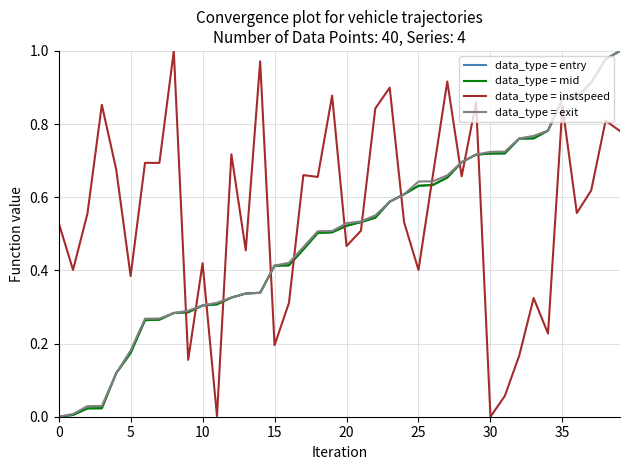

At how many categories does at least one series exceed 0?

40